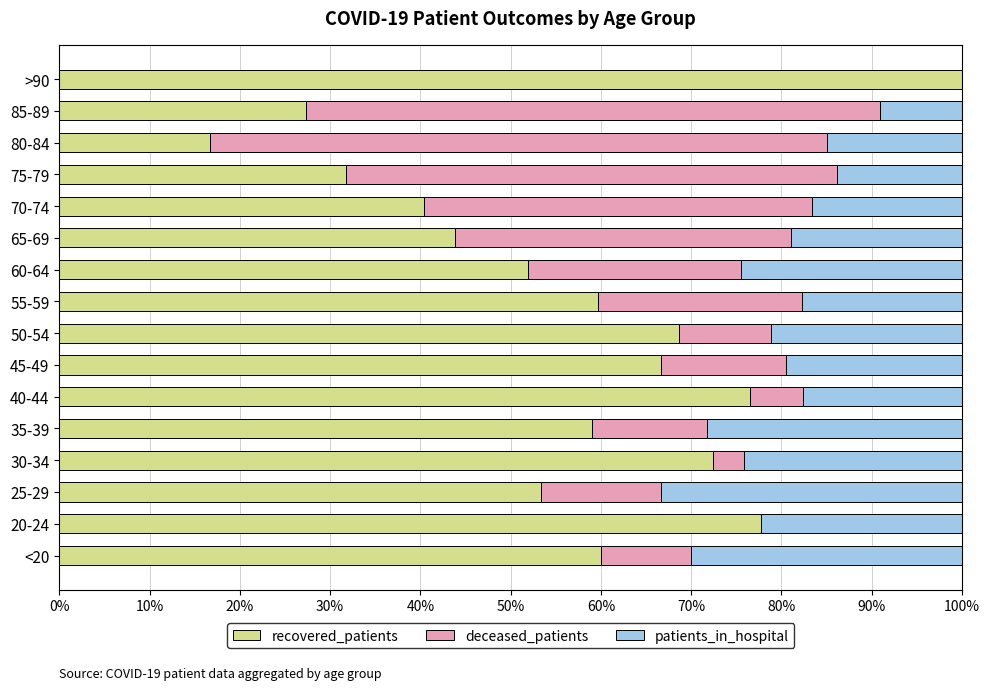

The recovered_patients series shows 103.6 at 40-44. True or false?

False